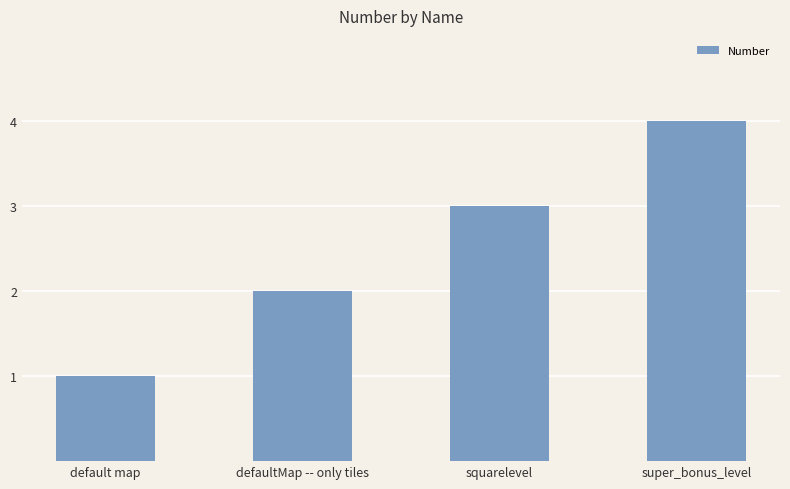

What is the minimum value shown in the chart?

1